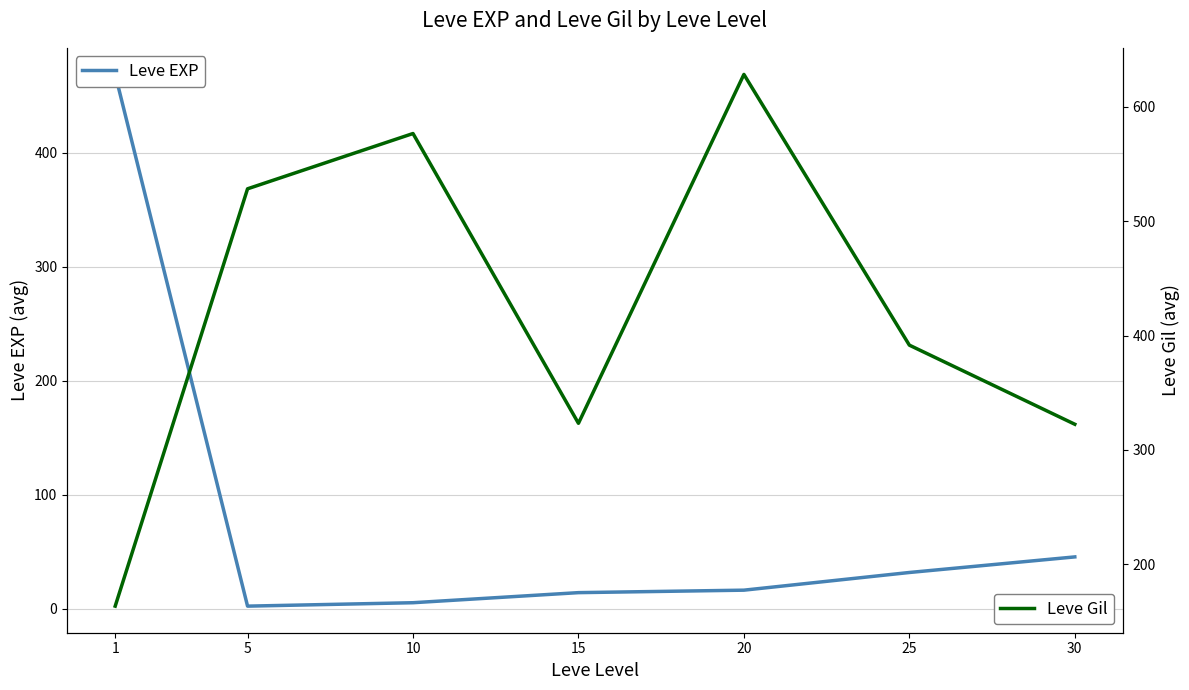

What is the highest value of the Leve Gil series?

628.3